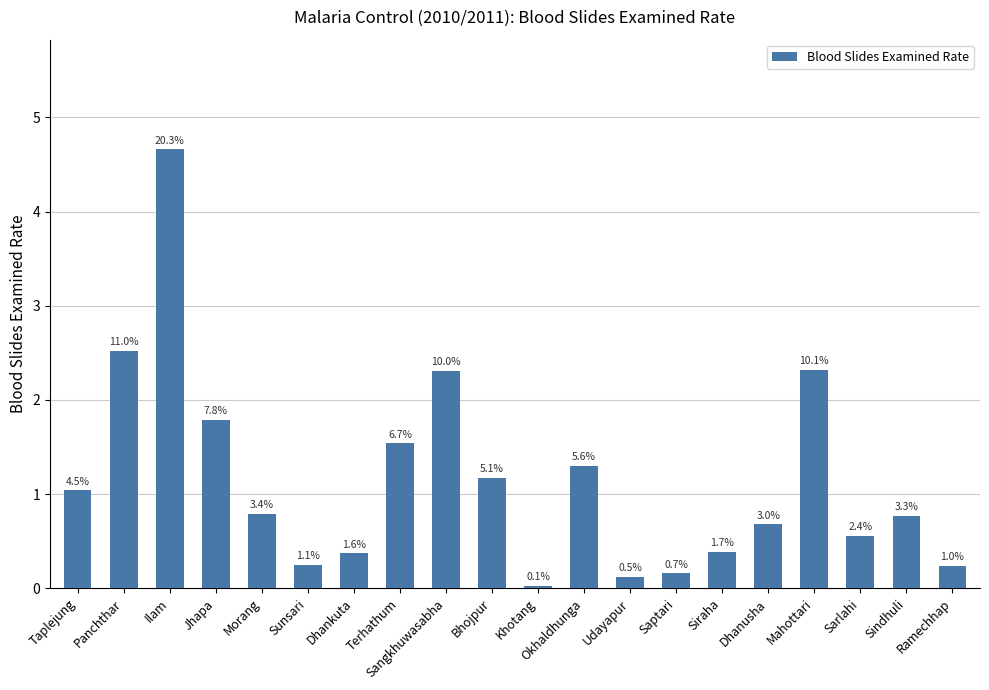

How many bars are there in total?

20